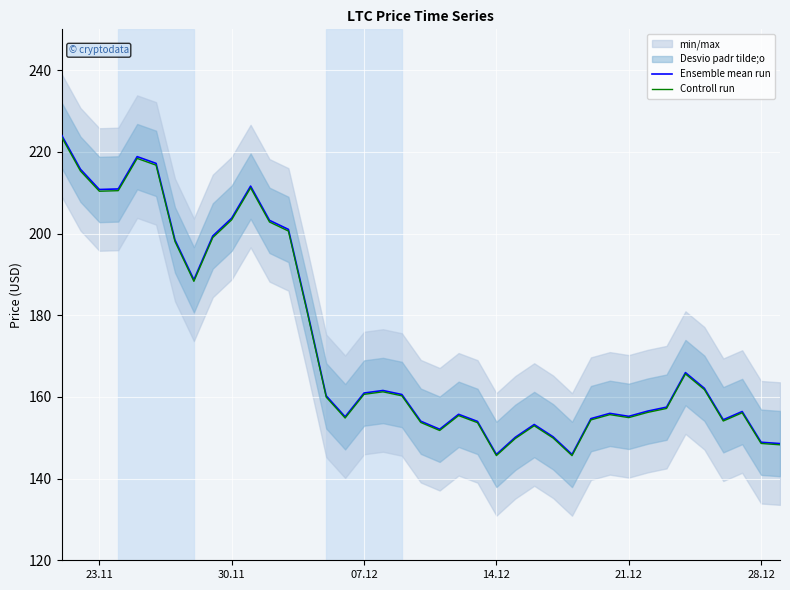

What is the maximum value for Ensemble mean run?

224.1